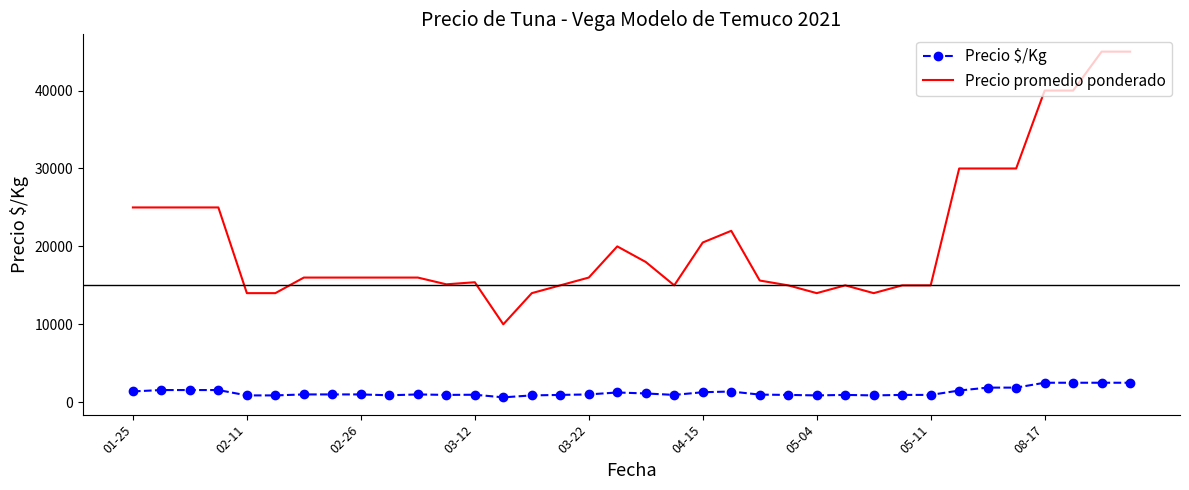

Which series has the largest range (max minus min)?

Precio promedio ponderado